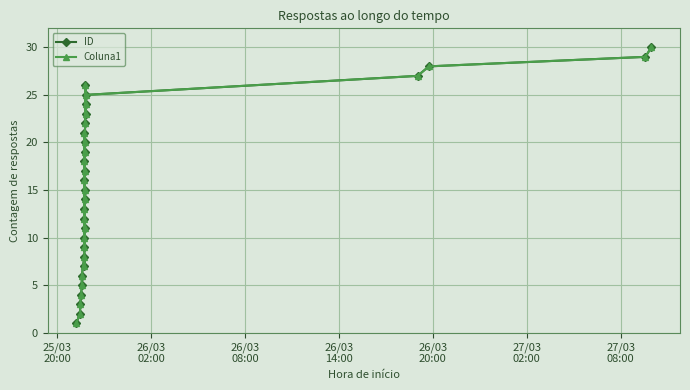

Which category has the lowest value across all series?

25/03
20:00